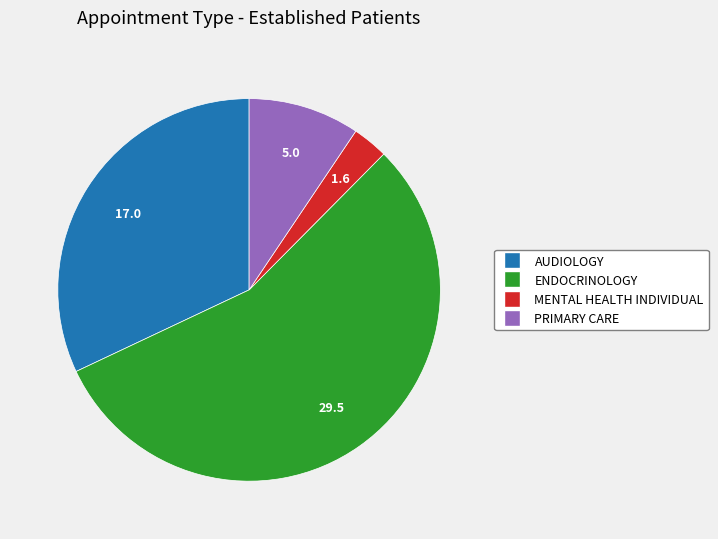

Is there a majority slice in this chart?

Yes